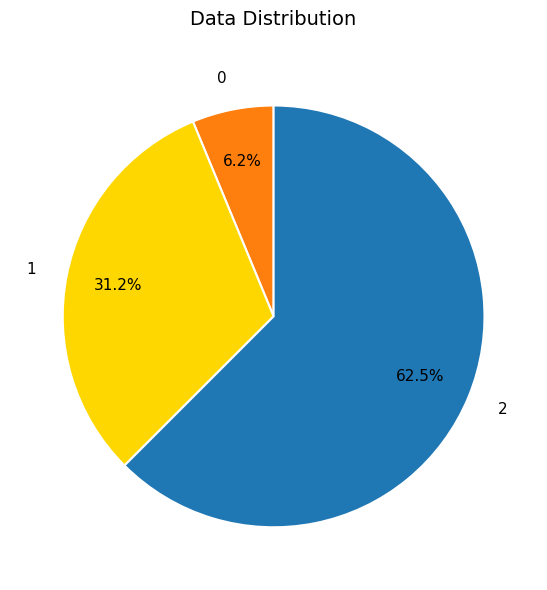

Is 0 the majority of the pie?

No